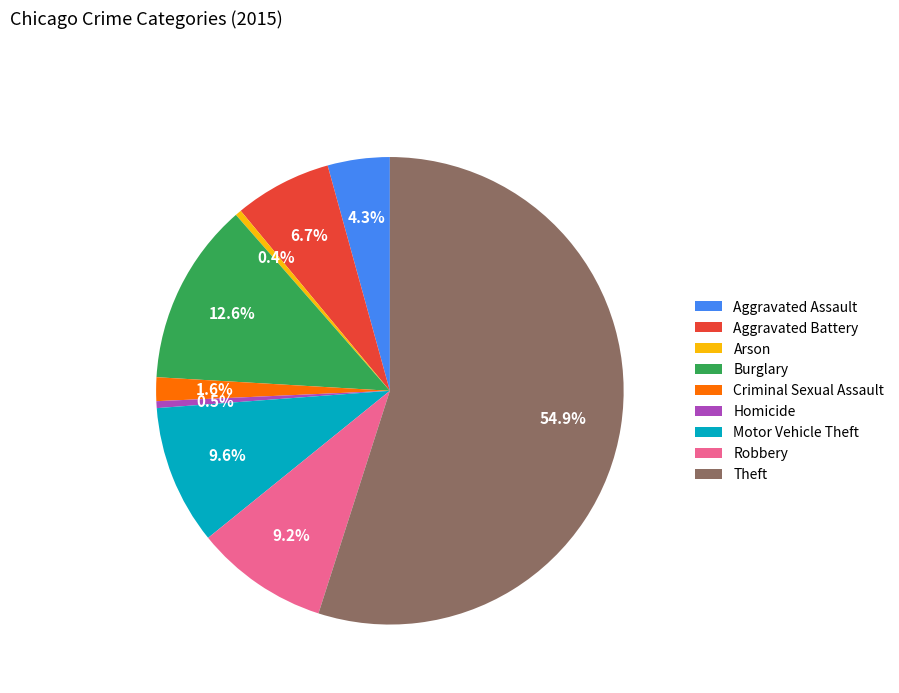

Which has a higher value, Aggravated Battery or Theft?

Theft